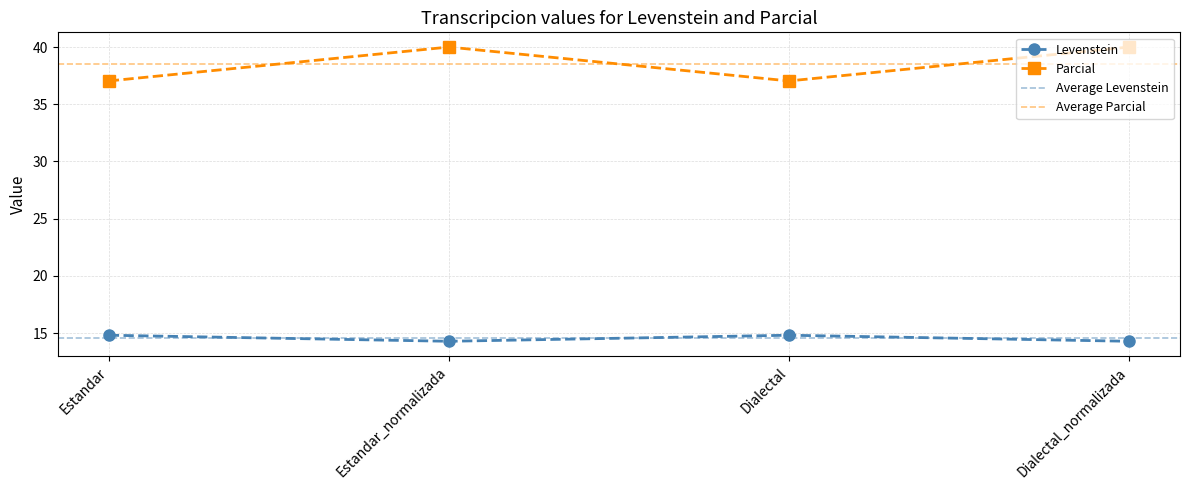

The value of Levenstein at Estandar_normalizada is 18.6. True or false?

False